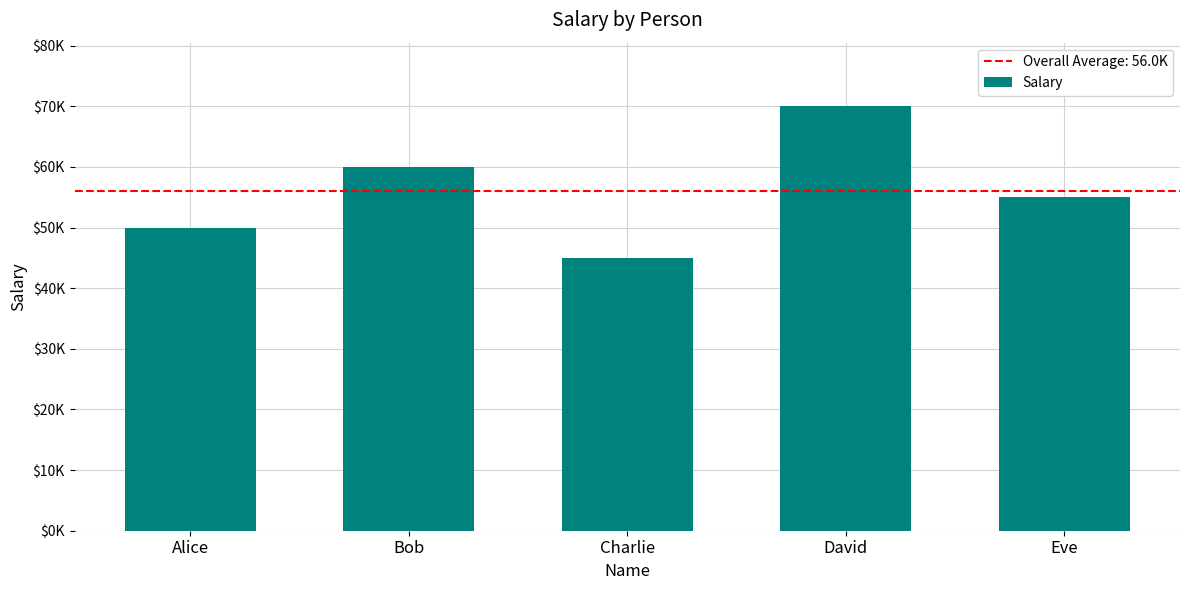

Reading left to right, extract all data points from this chart.

50000	60000	45000	70000	55000